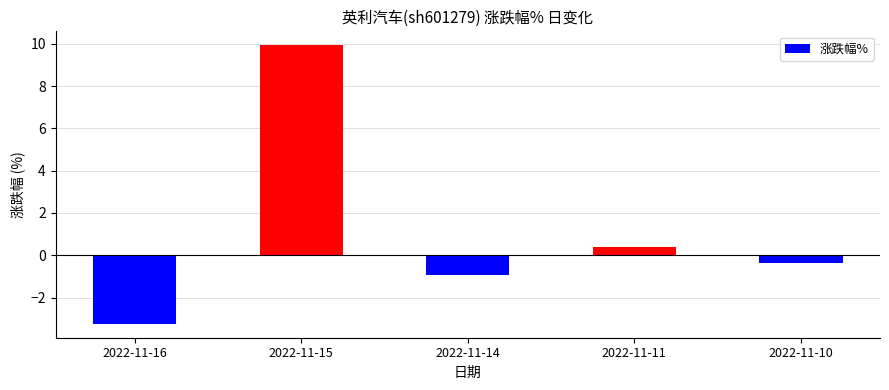

True or false: the data shows -0.9 at 2022-11-14.

True